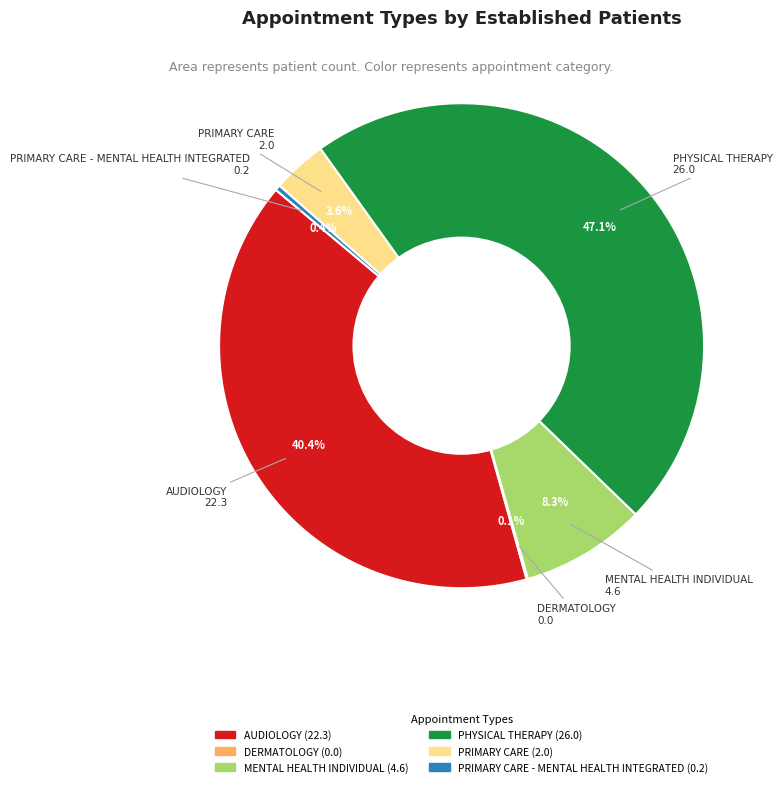

Is there any slice that represents more than half of the pie?

No